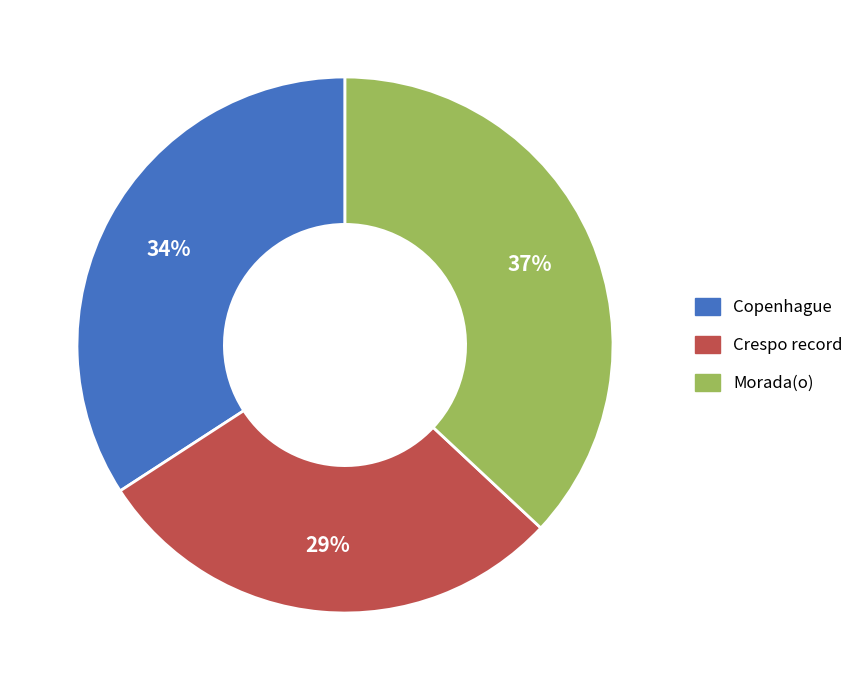

Is there any slice that represents more than half of the pie?

No